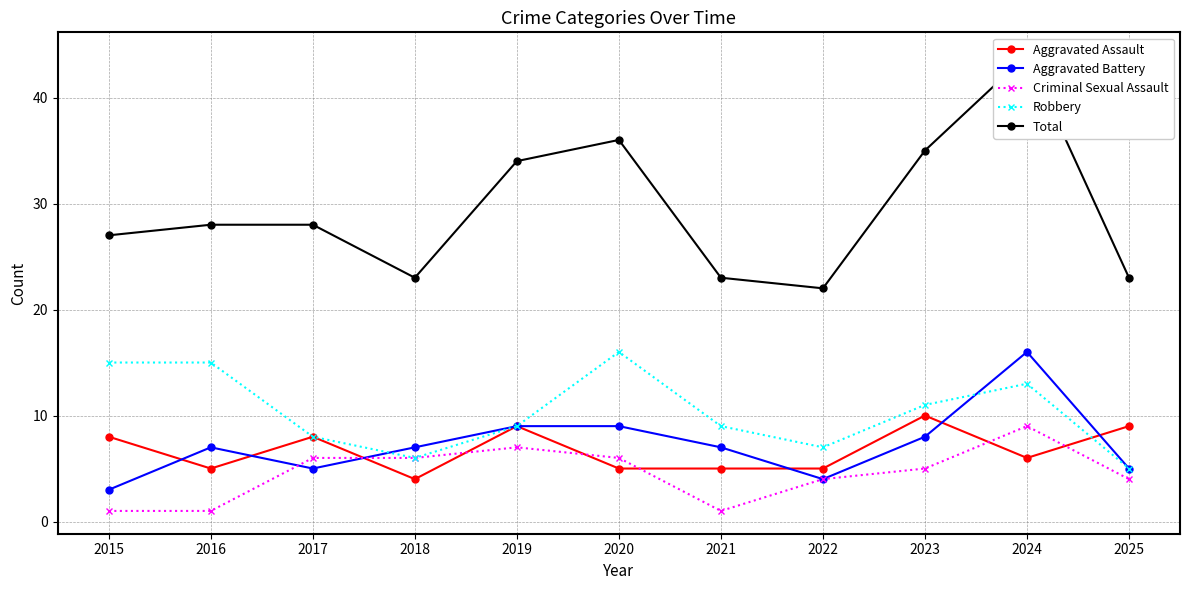

The Total series shows 63 at 2023. True or false?

False